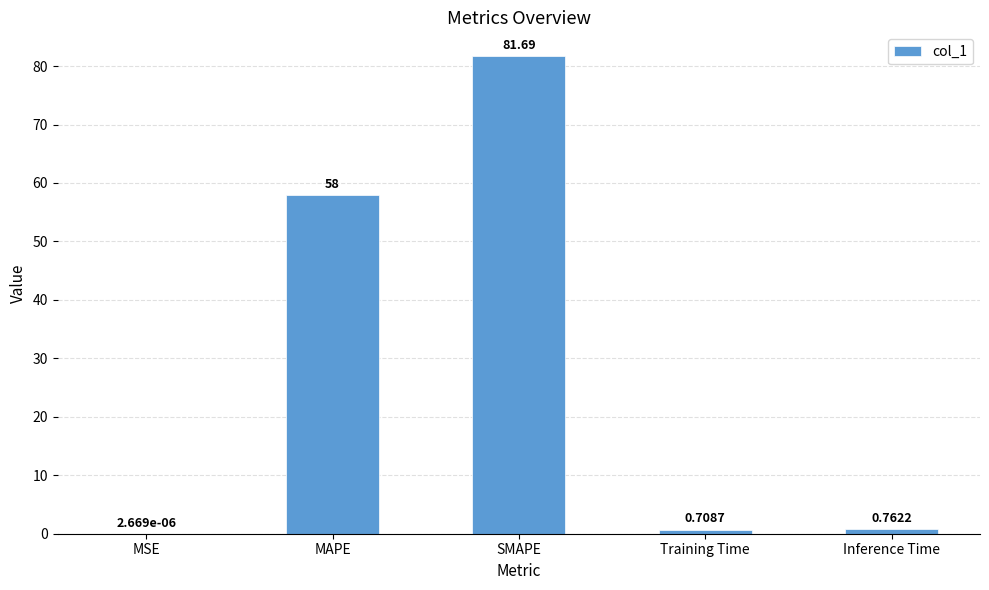

What is the sum of all values?

141.2